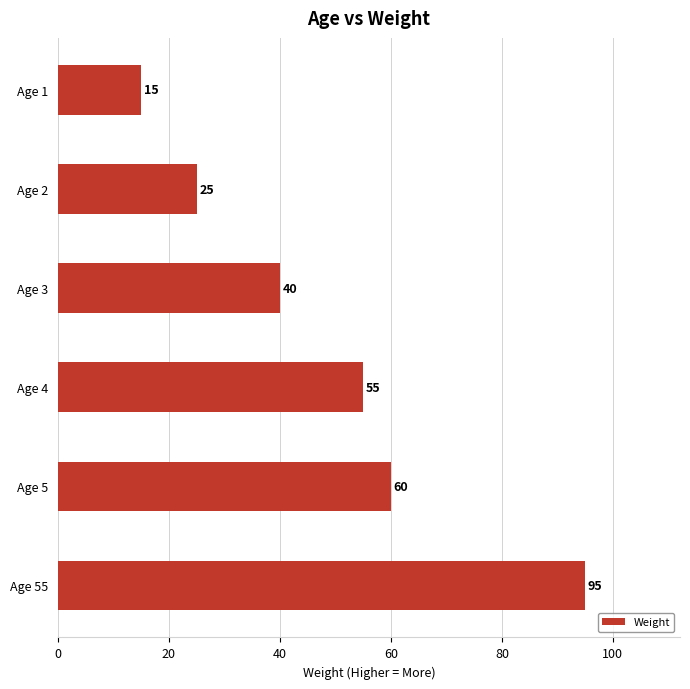

Is it true that the value at Age 5 is 99?

False